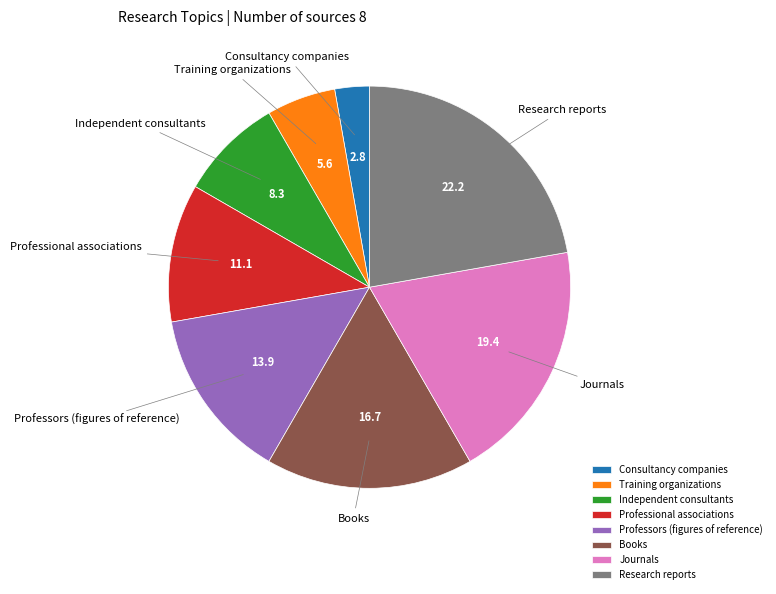

Which has a higher value, Training organizations or Journals?

Journals